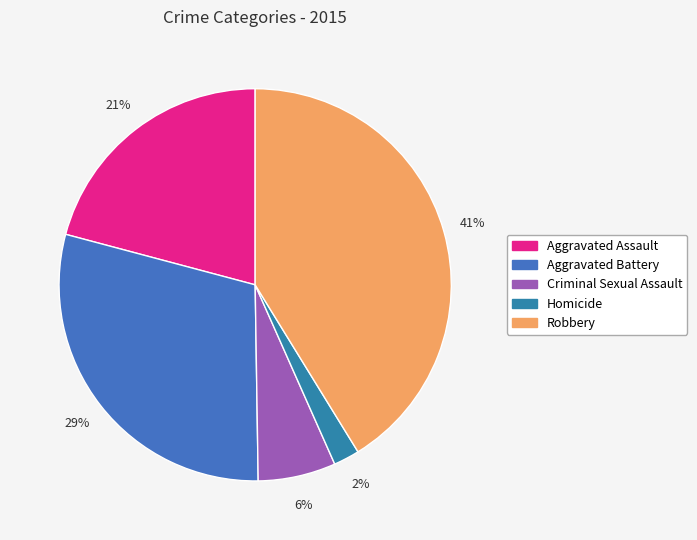

Does any single category account for the majority?

No